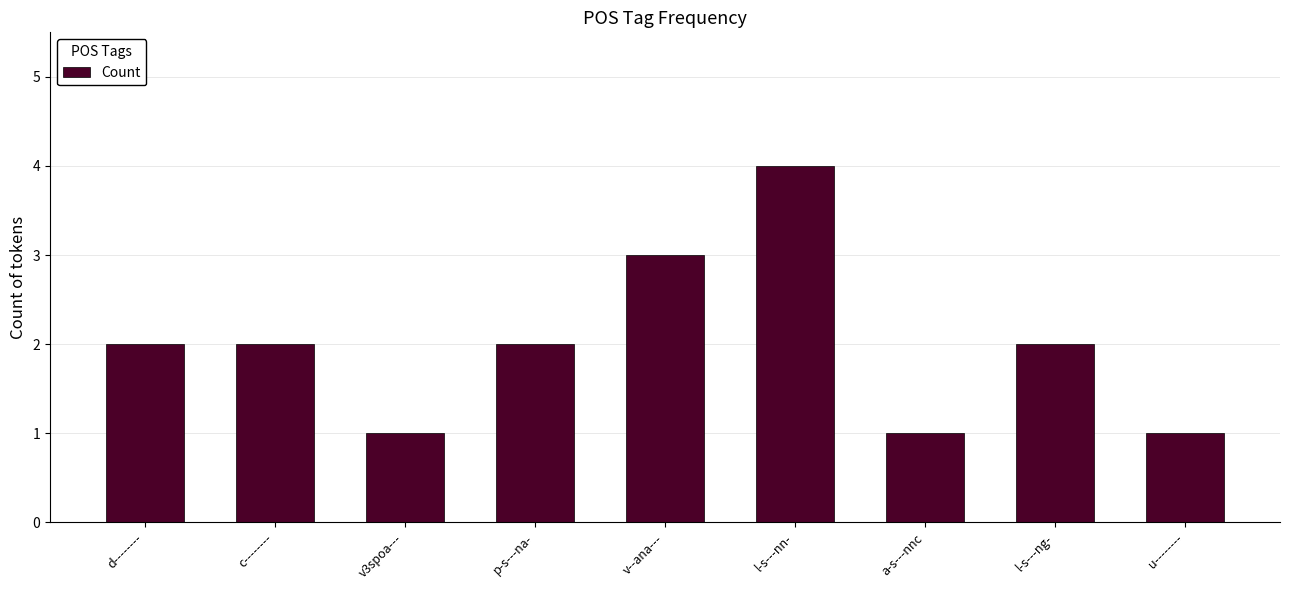

The chart shows a value of 2 at p-s---na-. True or false?

True